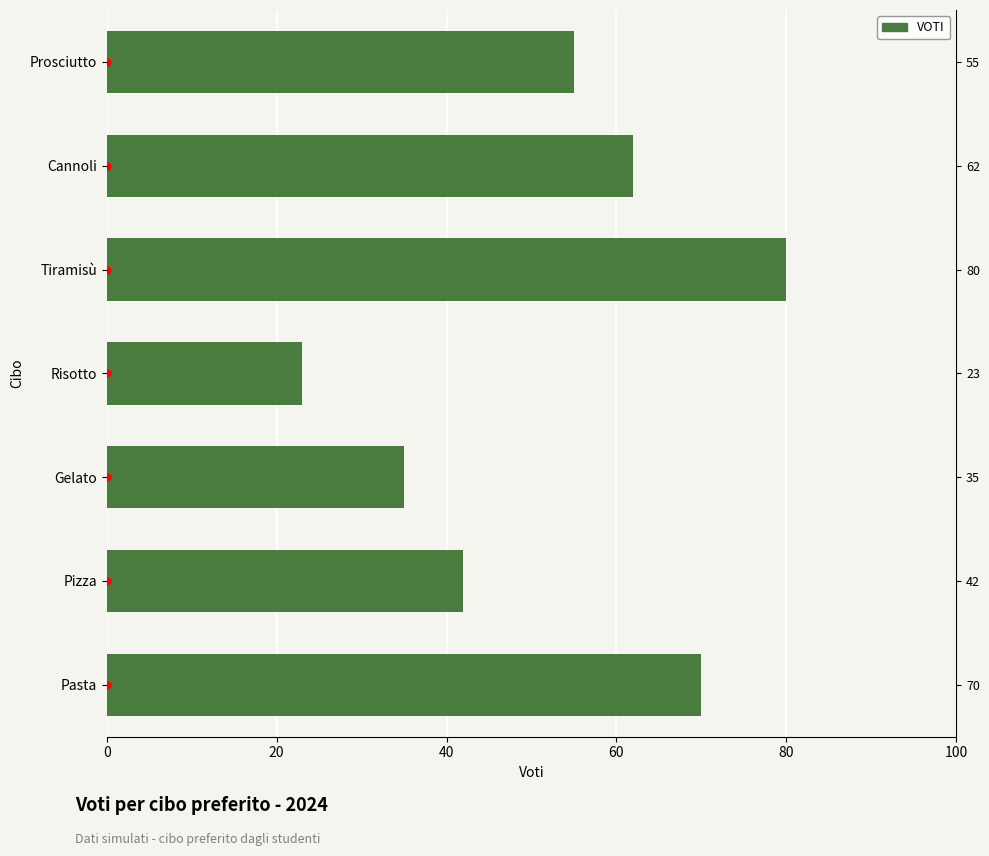

What is the smallest value displayed?

23